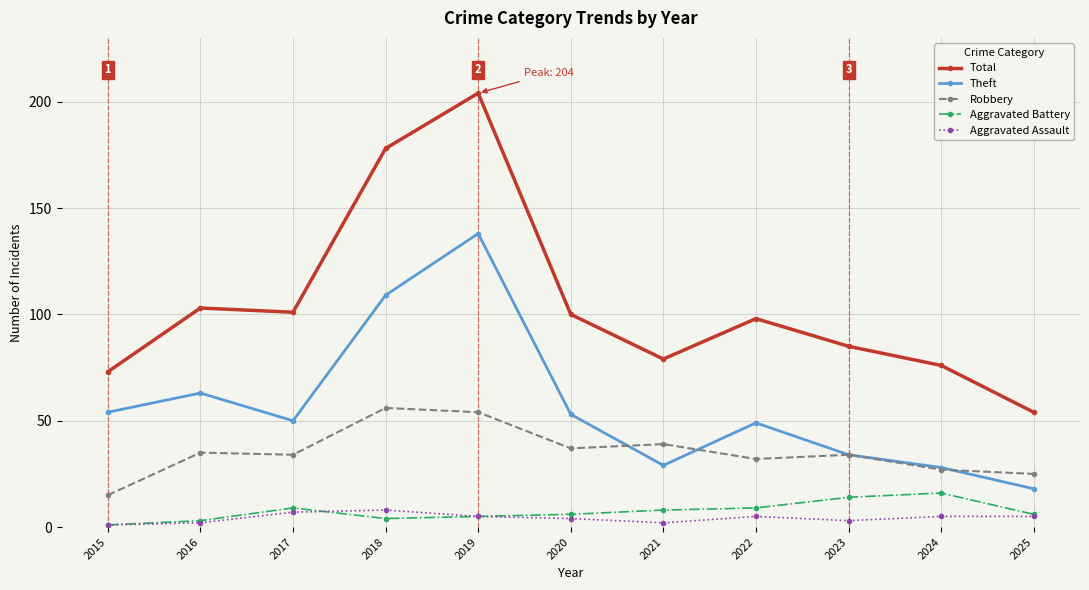

How many distinct data groups are displayed?

5